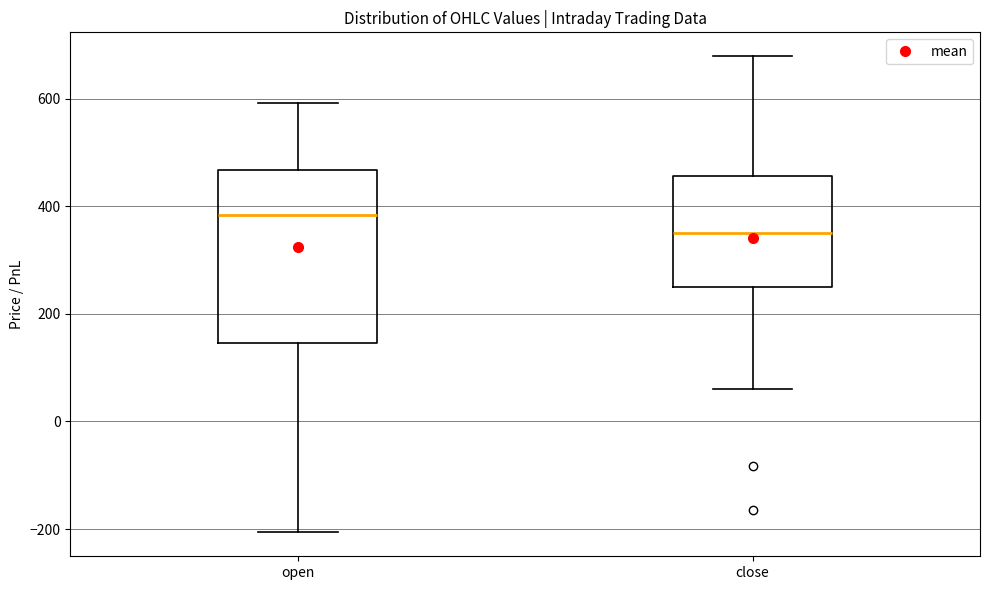

Comparing the boxes themselves (not the whiskers), which one is the tallest?

open